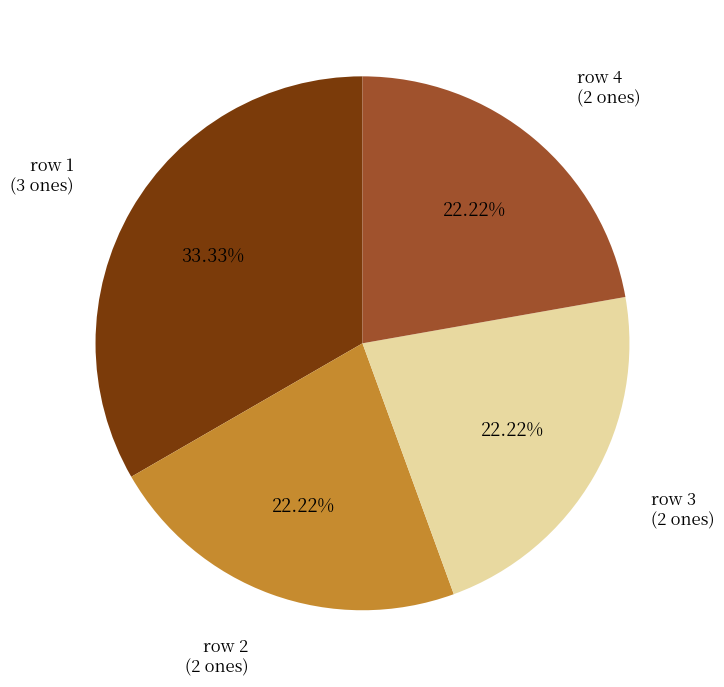

To the nearest percent, what portion does row 2 represent?

22%